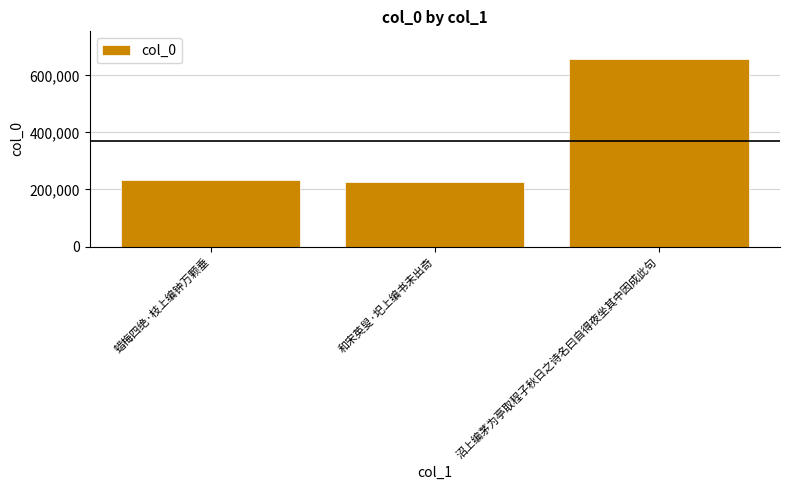

Where is the data nearest to the value 441459?

蜡梅四绝·枝上编钟万颗垂